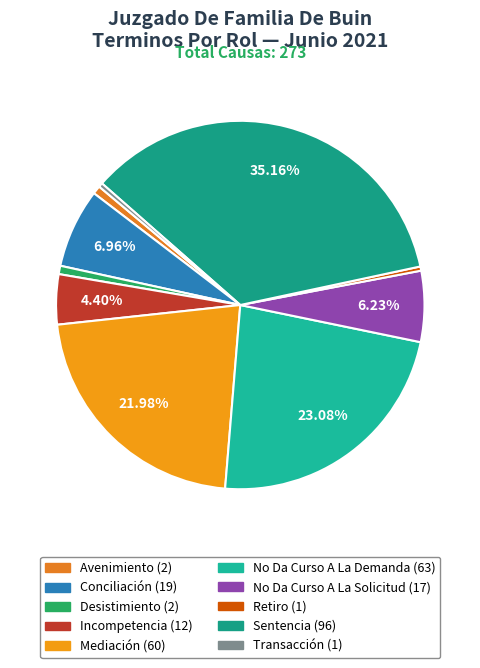

To the nearest percent, what is the average slice percentage?

10%